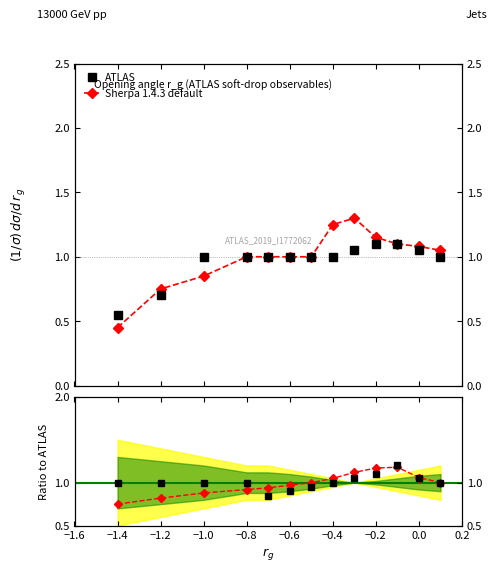

In Sherpa 1.4.3 default, how many points are higher than both neighbors (excluding endpoints)?

1